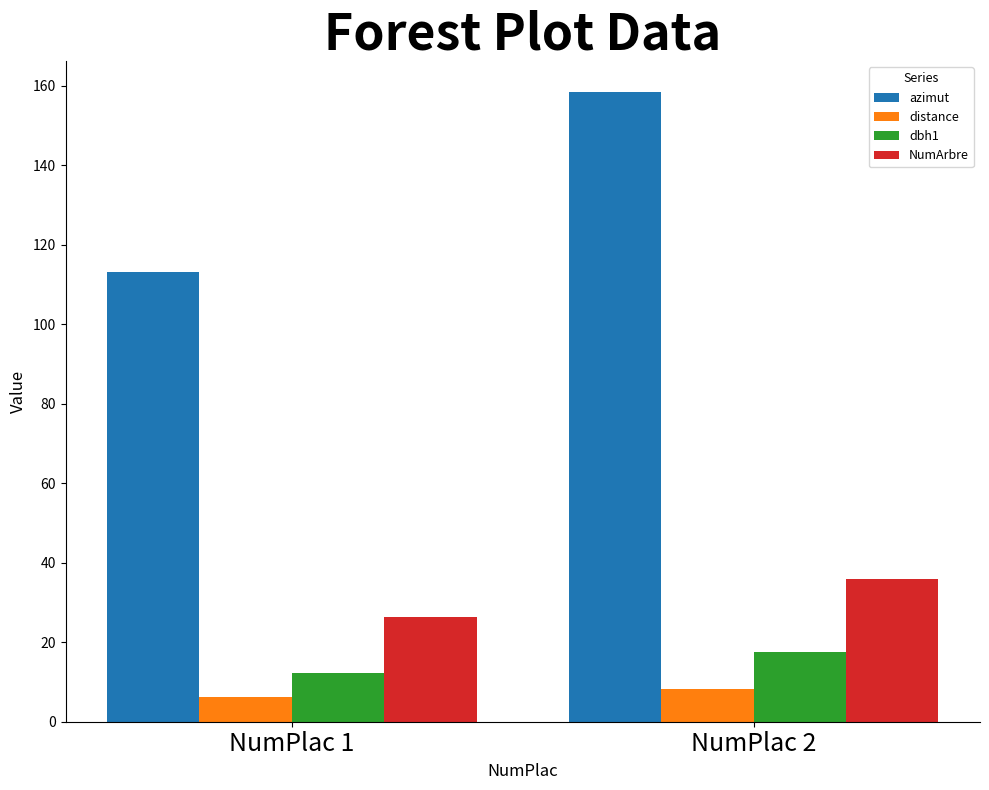

What is the total value across all series at NumPlac 1?

158.2